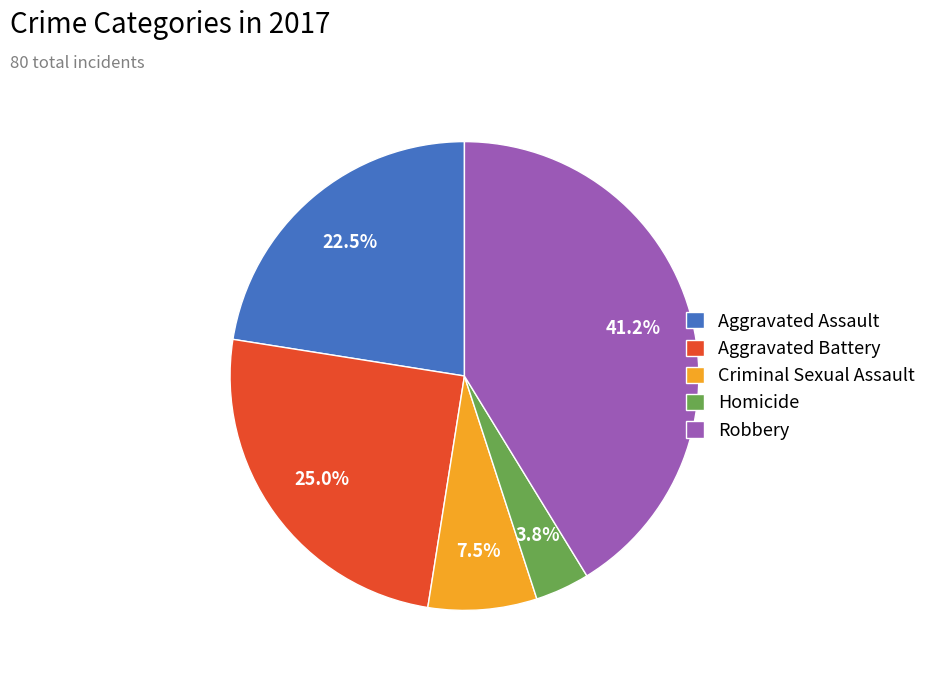

Does Robbery account for over 50% of the chart?

No